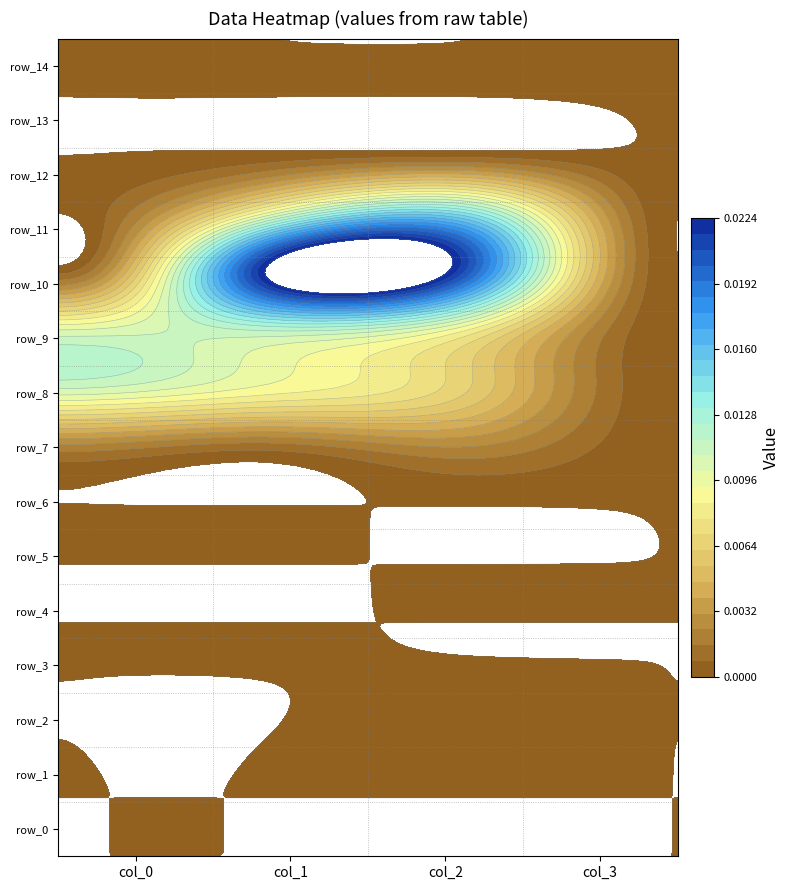

At which category is the sum across all series the highest?

1